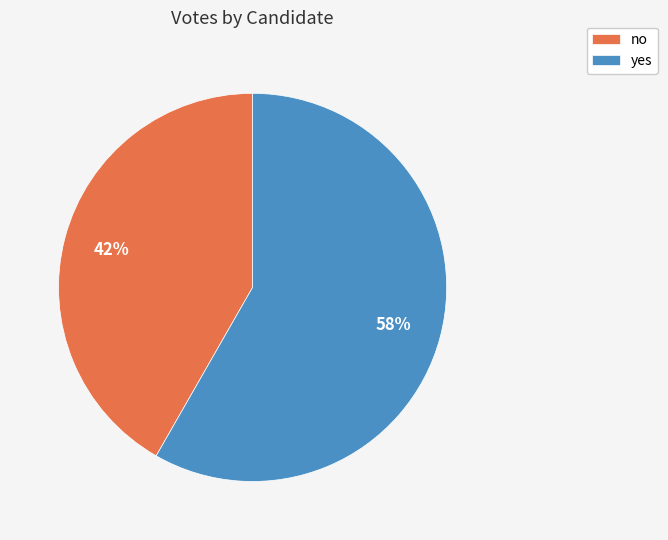

Which slice is the largest?

yes